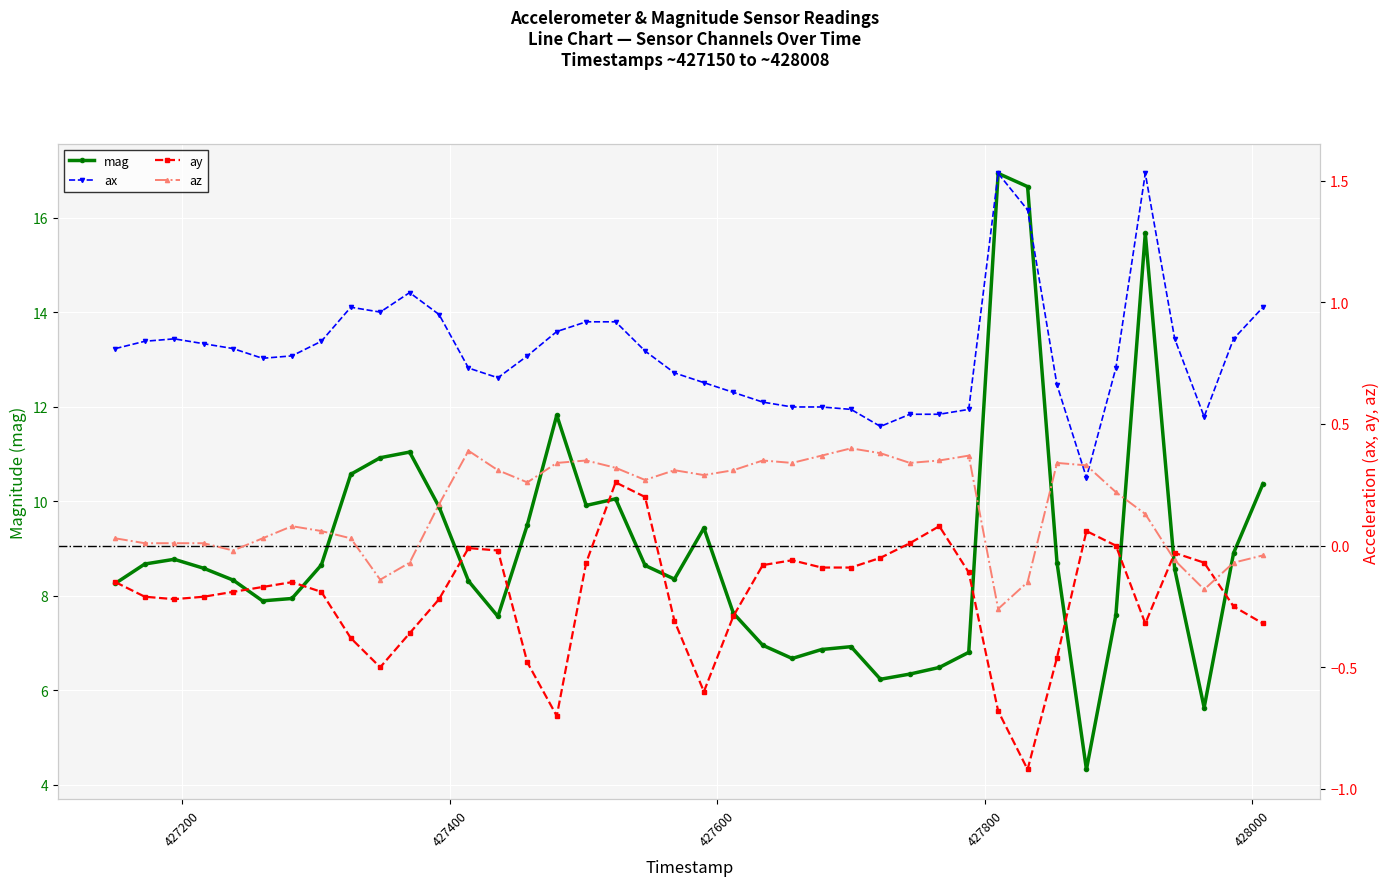

Which series ends up on top after the final intersection of az and ax?

ax